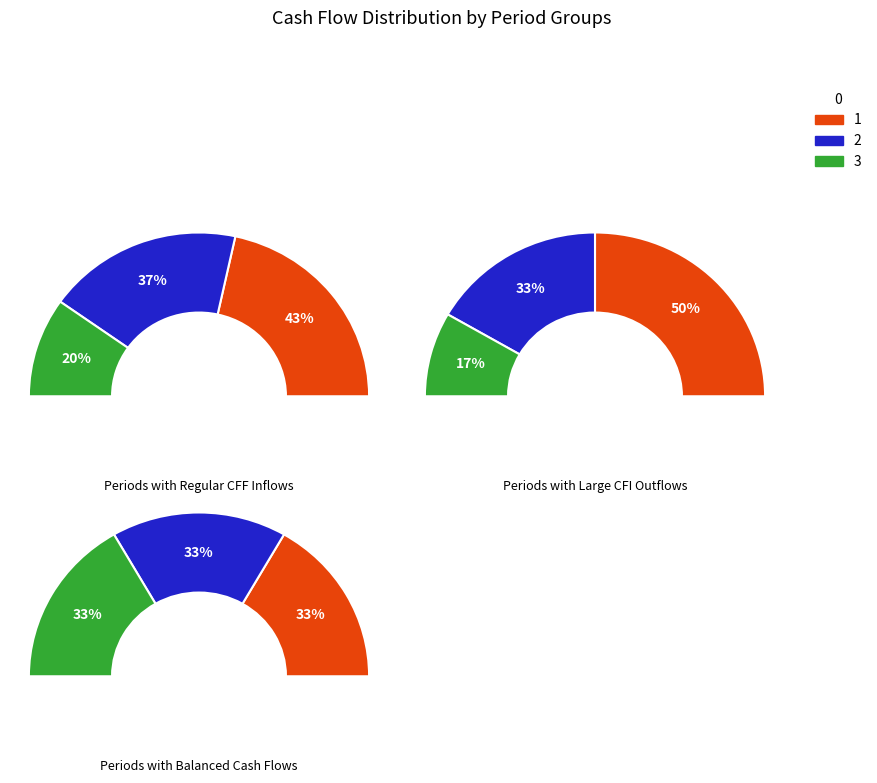

Is 3 the majority of the pie?

No